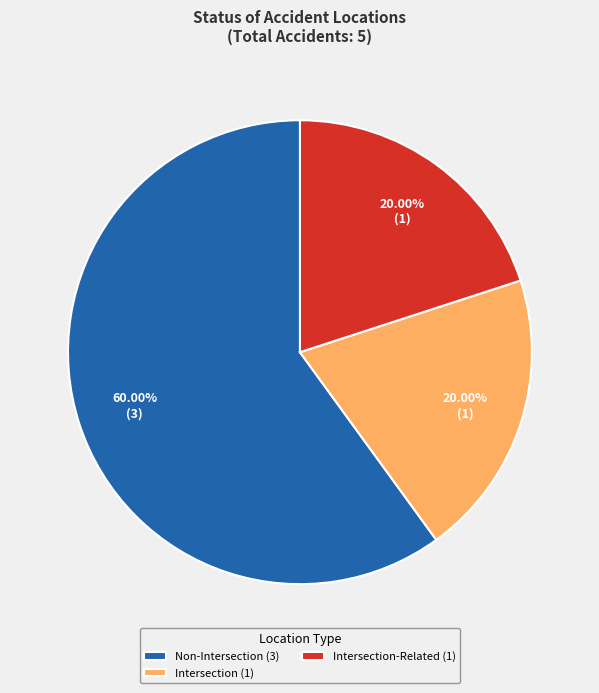

Is there any slice that represents more than half of the pie?

Yes